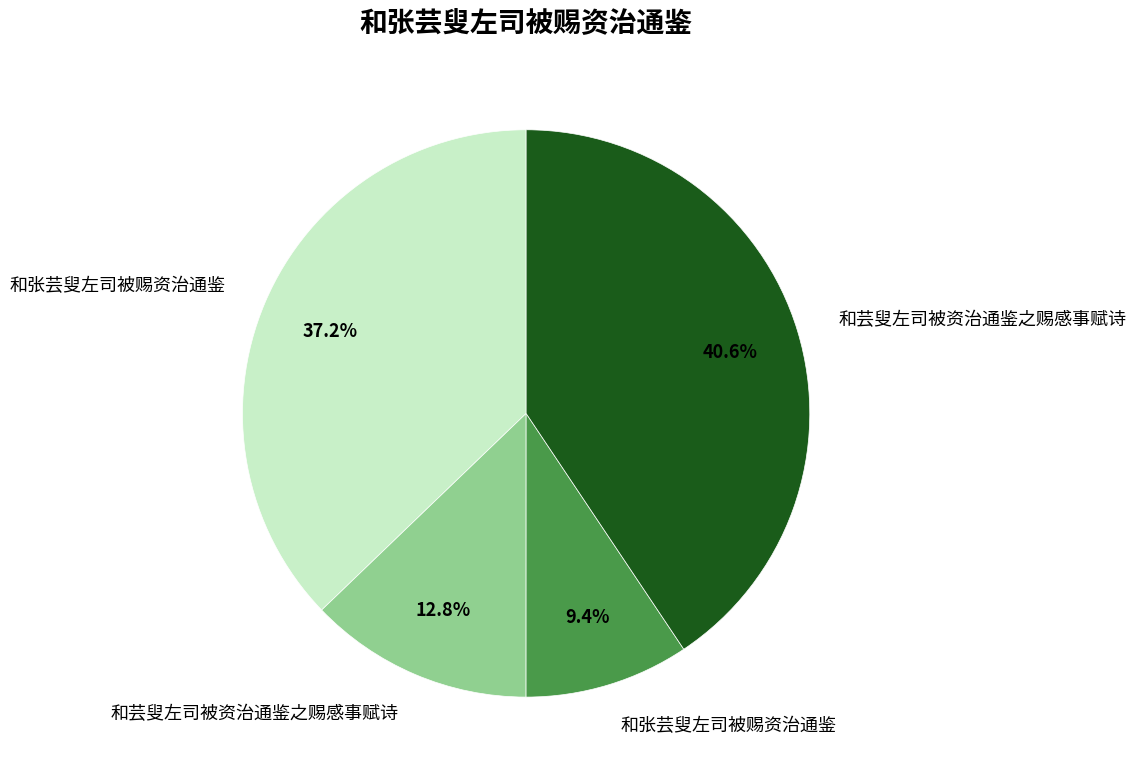

How many slices are in this pie chart?

4